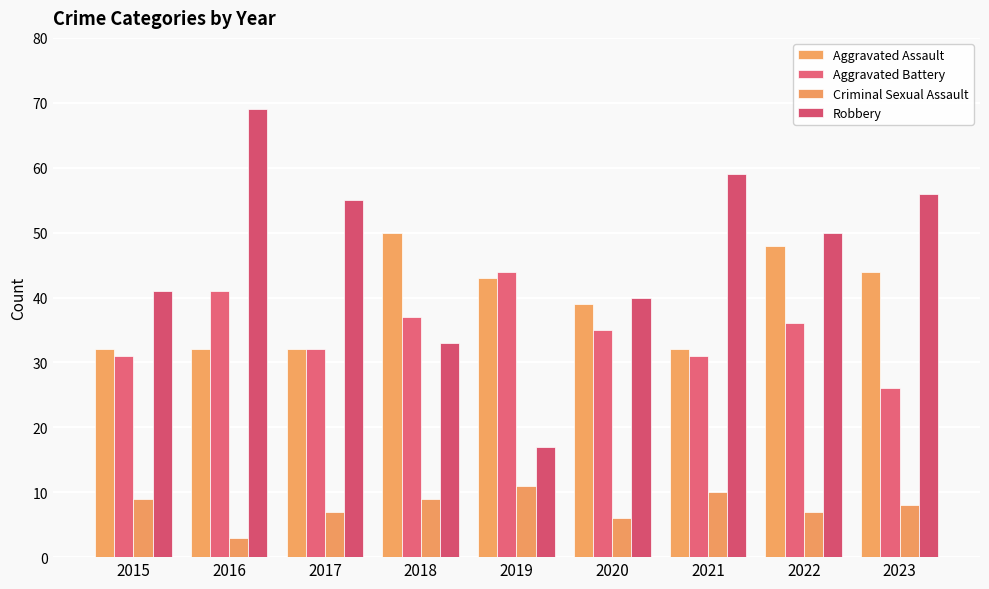

At which label is Aggravated Battery closest to 35?

2020